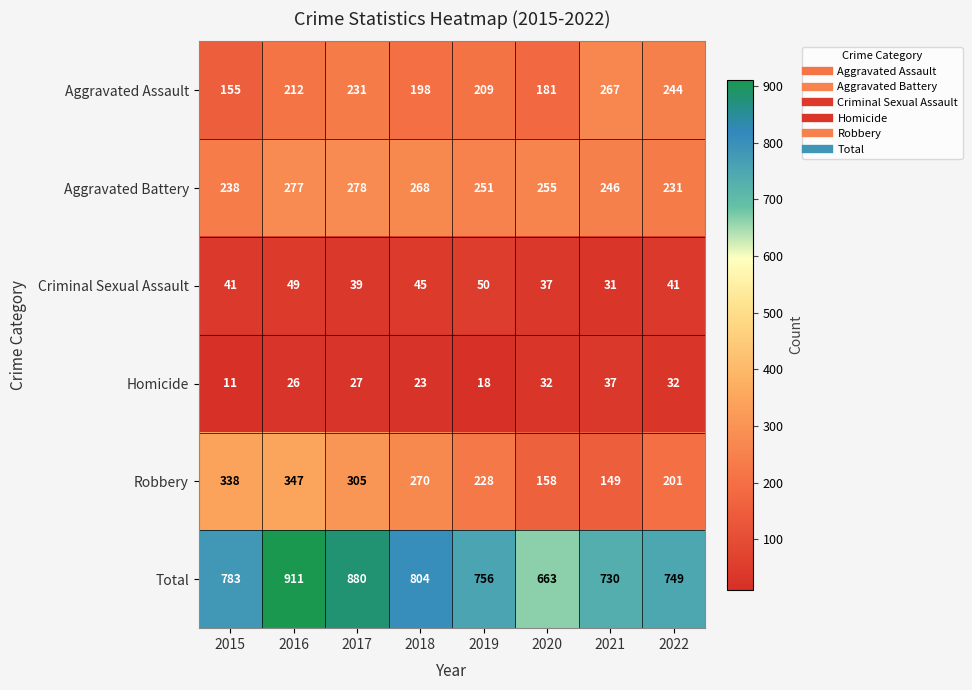

Which category has the highest value across all series?

2016